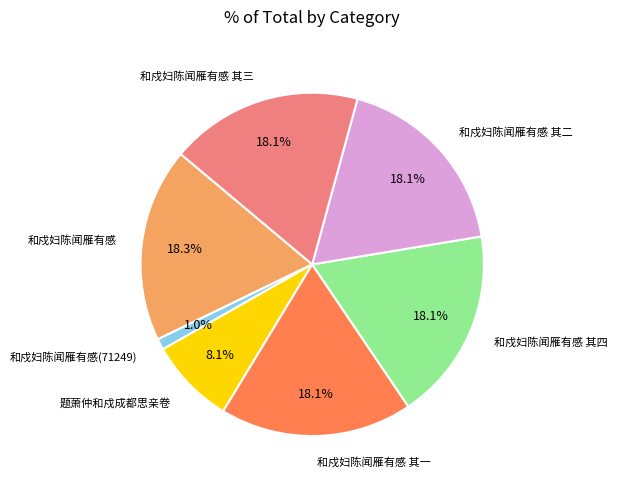

Does any single category account for the majority?

No